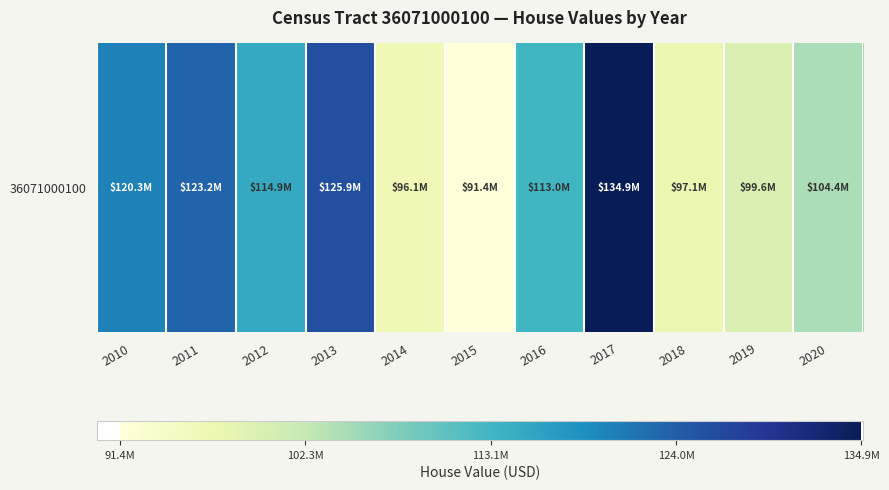

What is the change in value from 2013 to 2019?

-26261000